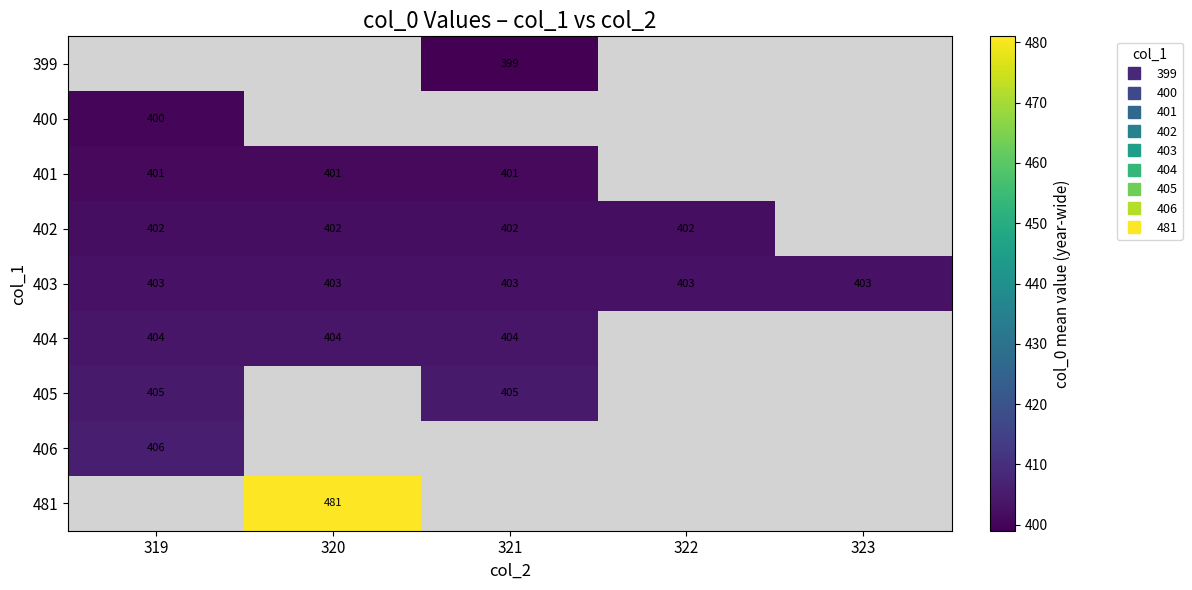

Which series has the largest total across all categories?

403